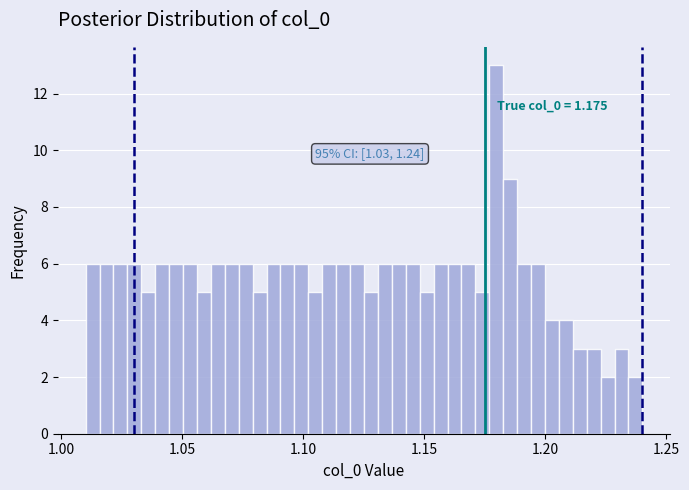

Read against the x-axis, roughly where is the centre of the tallest bar?

1.180